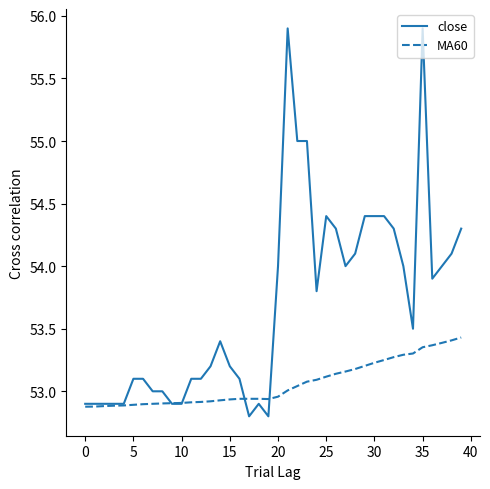

List the series in order of their overall mean, highest first.

close, MA60